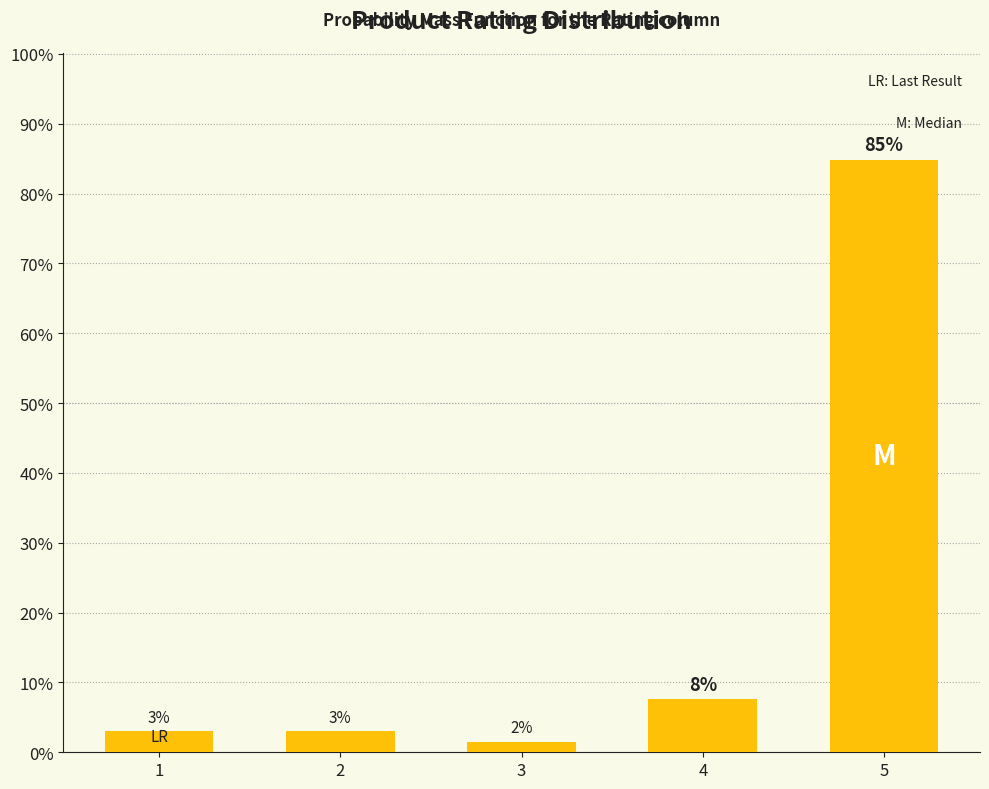

Does the chart contain any negative values?

No